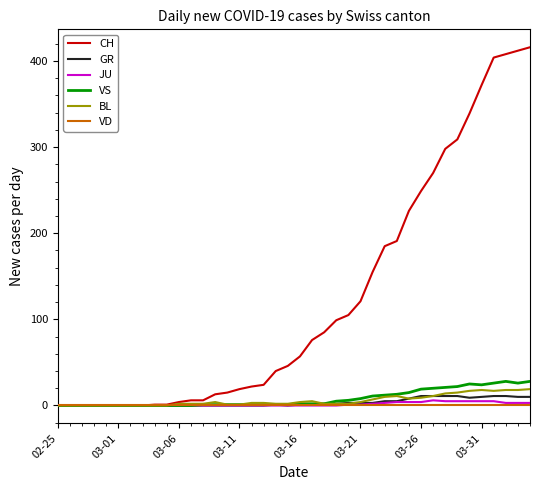

How many lines are shown in the chart?

6